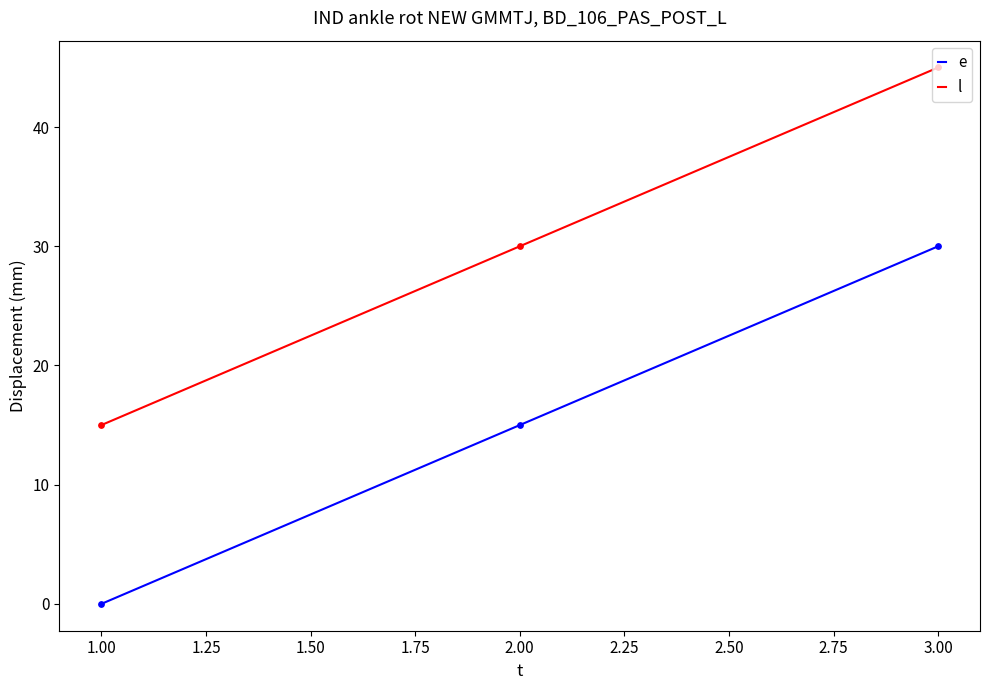

What is the spread (max minus min) of values at 1.00?

15